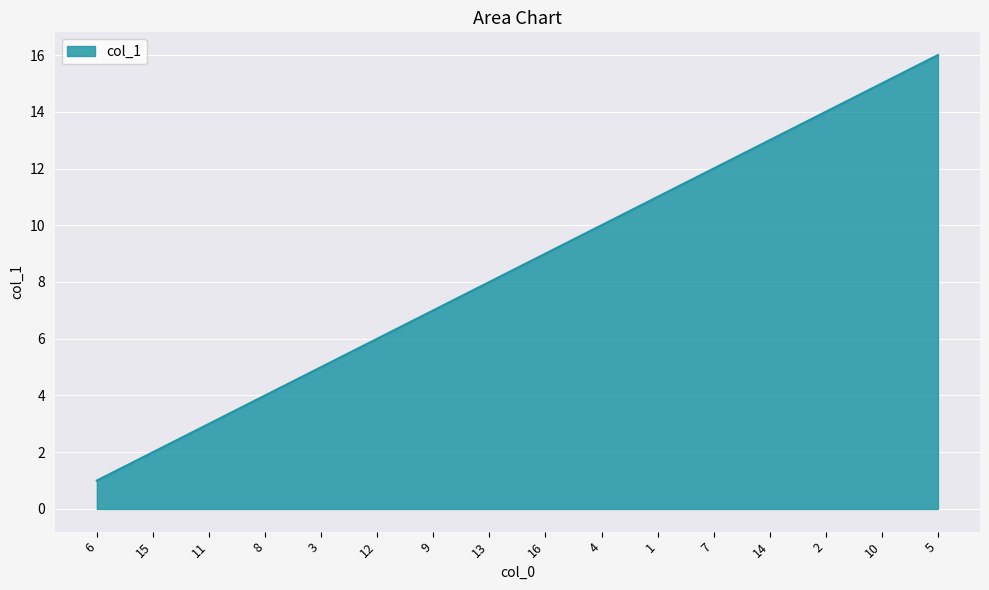

Is it true that the value at 14 is 13?

True